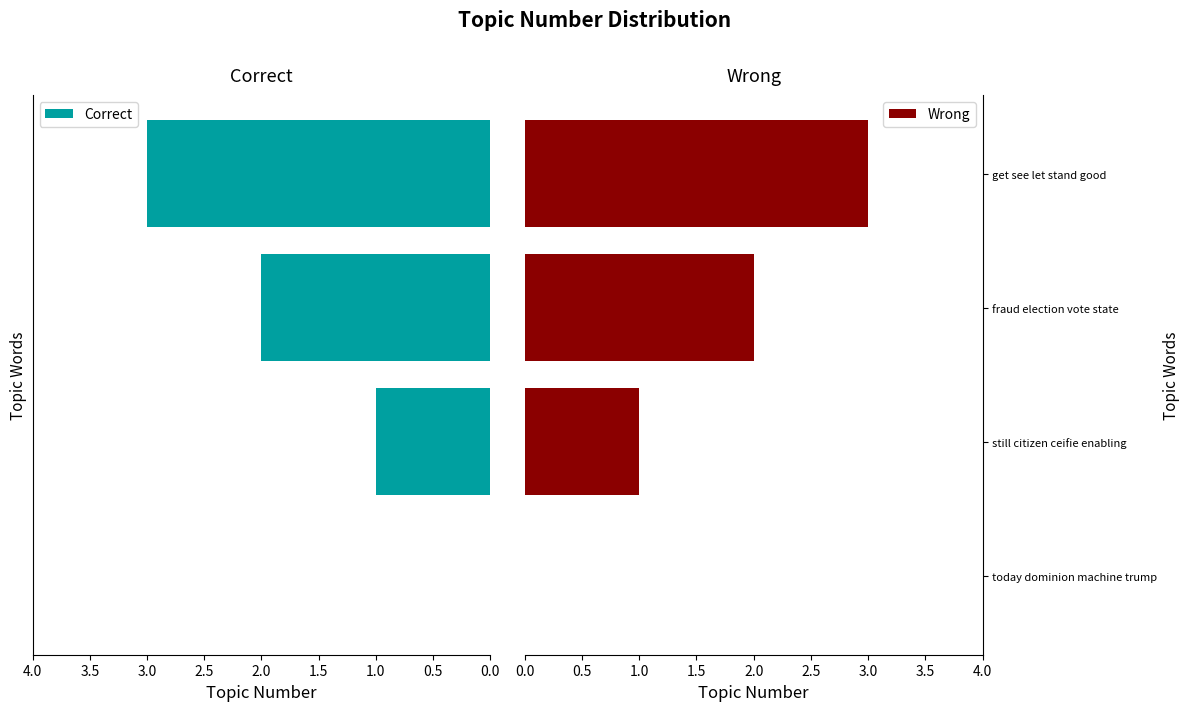

Does the chart contain stacked bars?

No